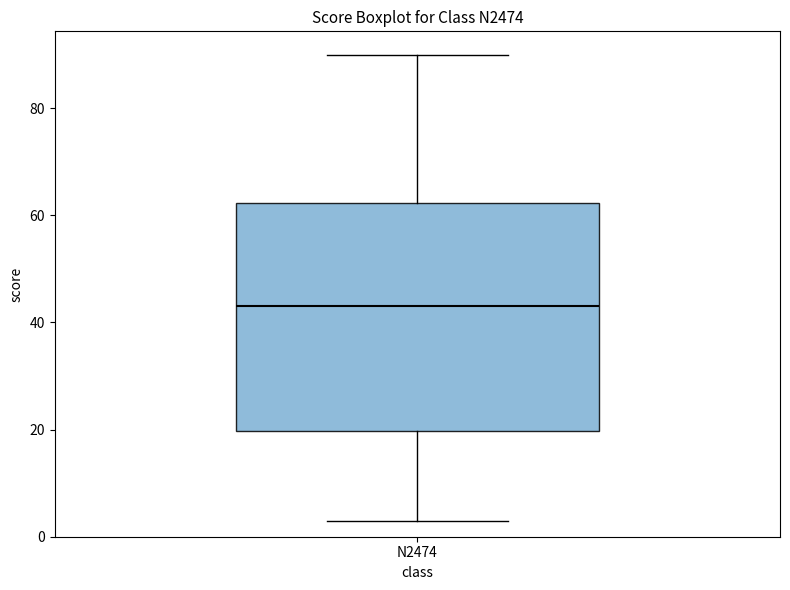

Where does the upper whisker of the box for N2474 end on the y-axis? The values are not printed on the chart, so give them approximately, as read against the axis.

90